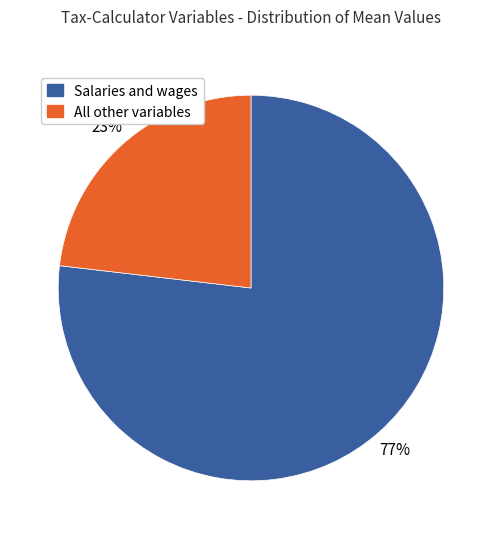

What percentage is the Salaries and wages slice, to the nearest percent?

77%